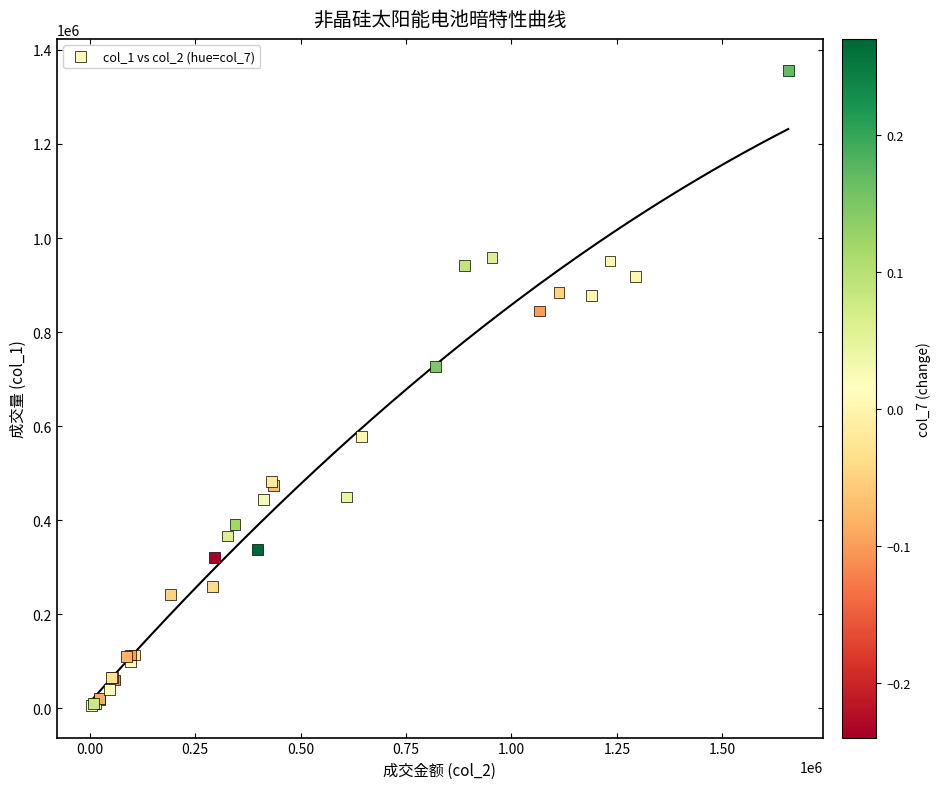

What Y value in the scatter plot is closest to 680500?

727000